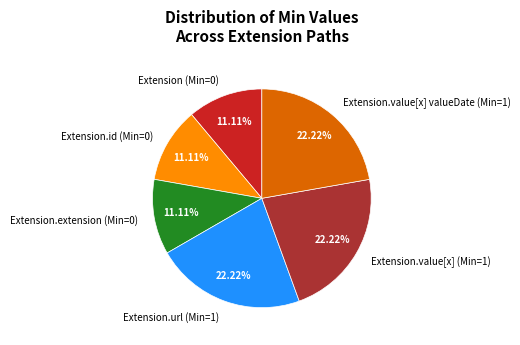

Is the sum of Extension (Min=0) and Extension.value[x] valueDate (Min=1) greater than half?

No